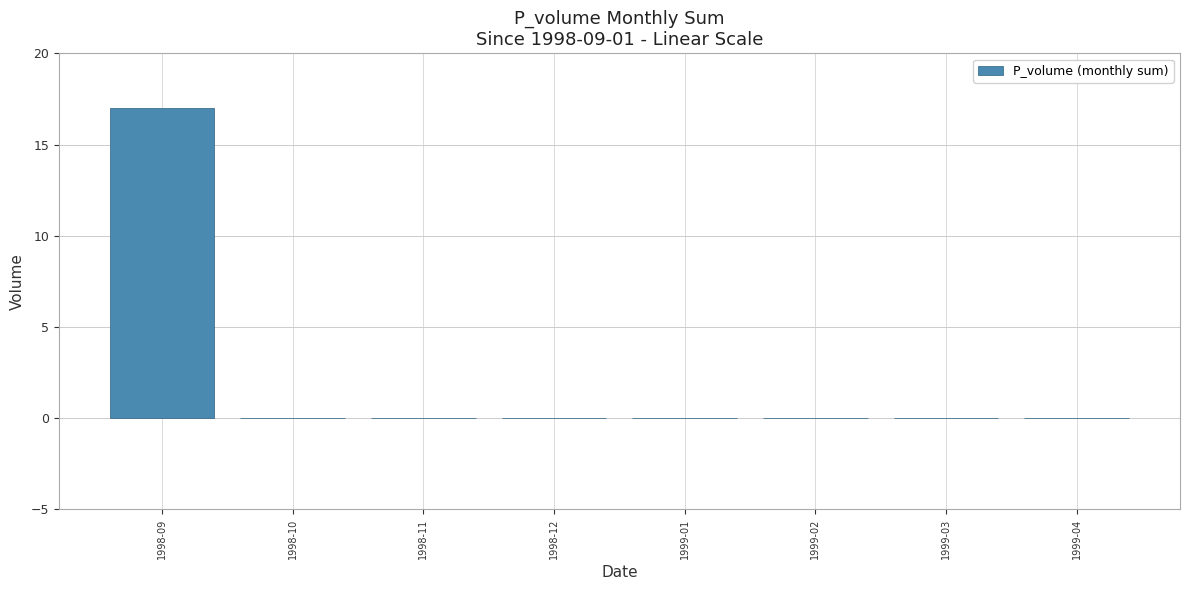

Is it true that the value at 1998-12 is -7?

False